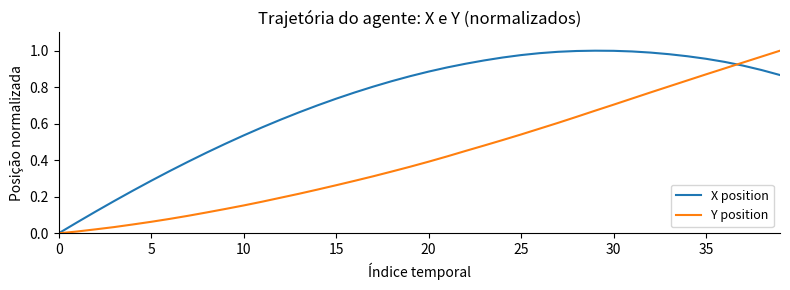

What are all the series names shown in the legend?

X position, Y position